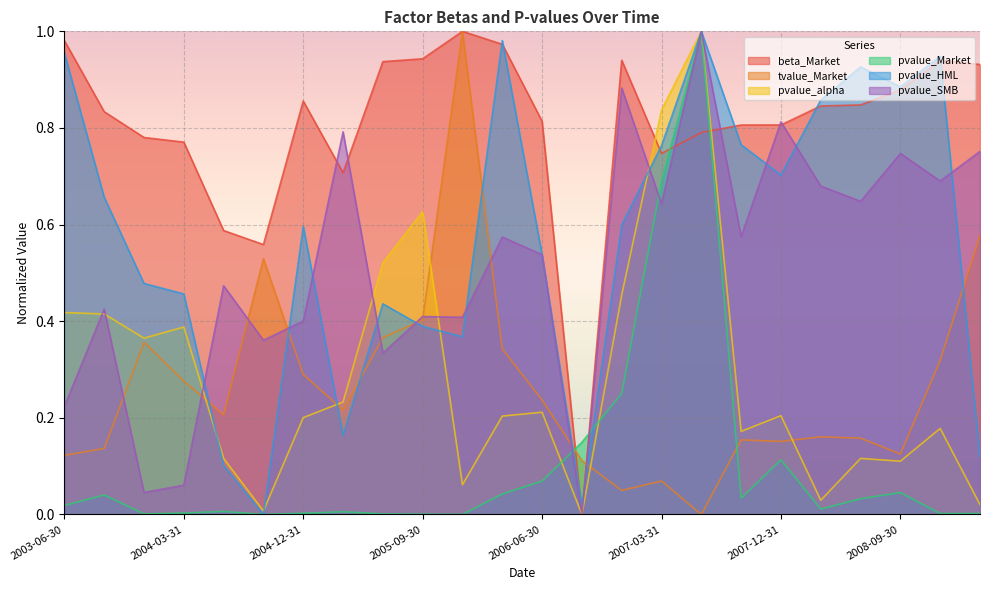

List the labels in order of pvalue_Market value, smallest first.

2004-09-30, 2005-12-31, 2005-09-30, 2005-06-30, 2003-12-31, 2008-12-31, 2009-03-31, 2004-12-31, 2004-03-31, 2005-03-31, 2004-06-30, 2008-03-31, 2003-06-30, 2008-06-30, 2007-09-30, 2003-09-30, 2006-03-31, 2008-09-30, 2006-06-30, 2007-12-31, 2006-09-30, 2006-12-31, 2007-03-31, 2007-06-30